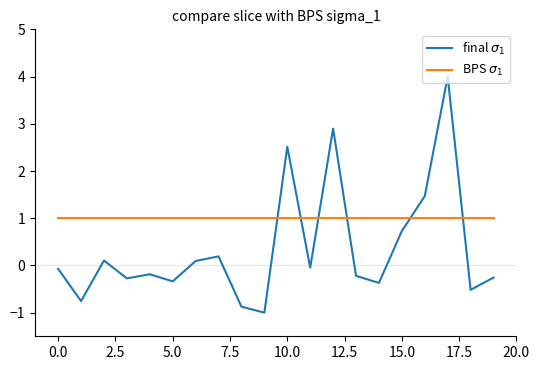

How many negative values does the final $\sigma_1$ series have?

12